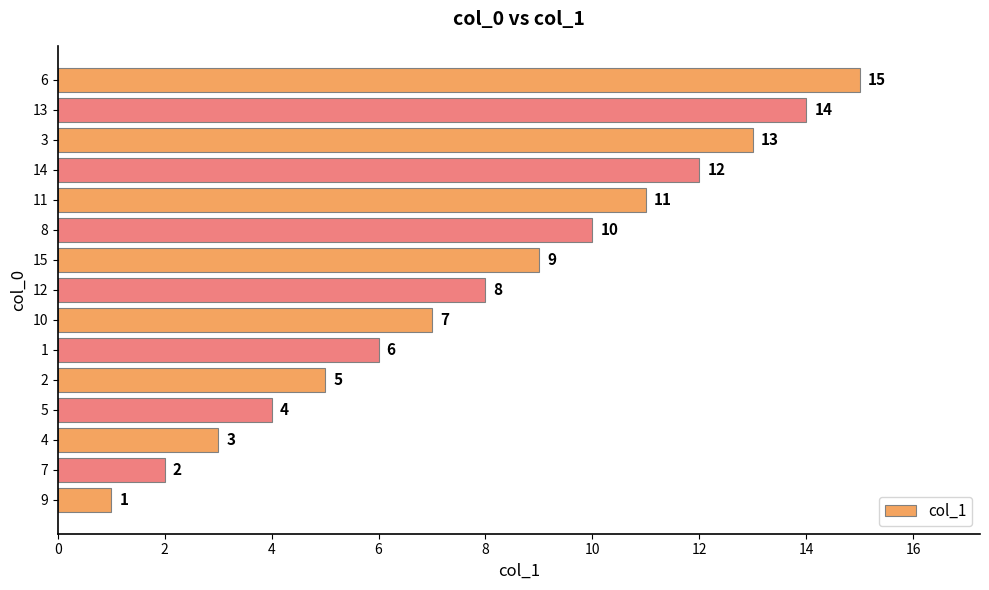

The chart shows a value of 18 at 14. True or false?

False